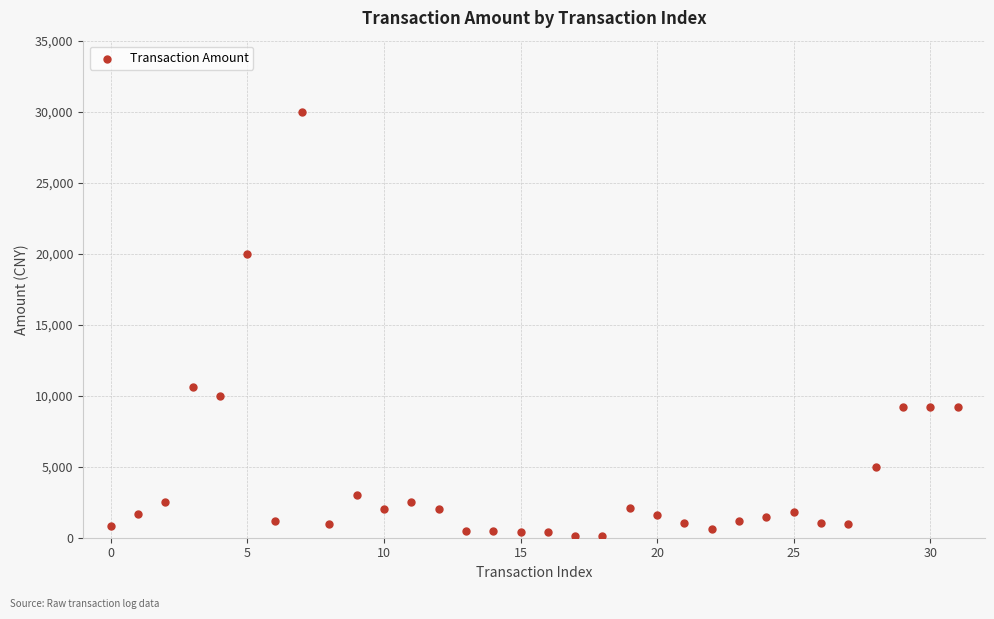

What Y value in the scatter plot is closest to 15050?

10600.0